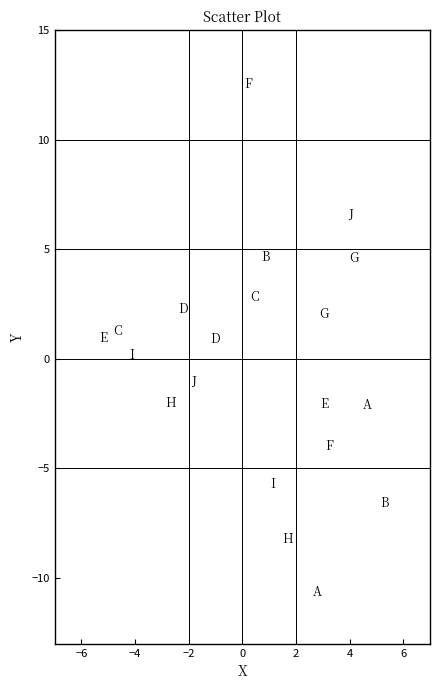

What is the range of X values (max minus min)?

10.5